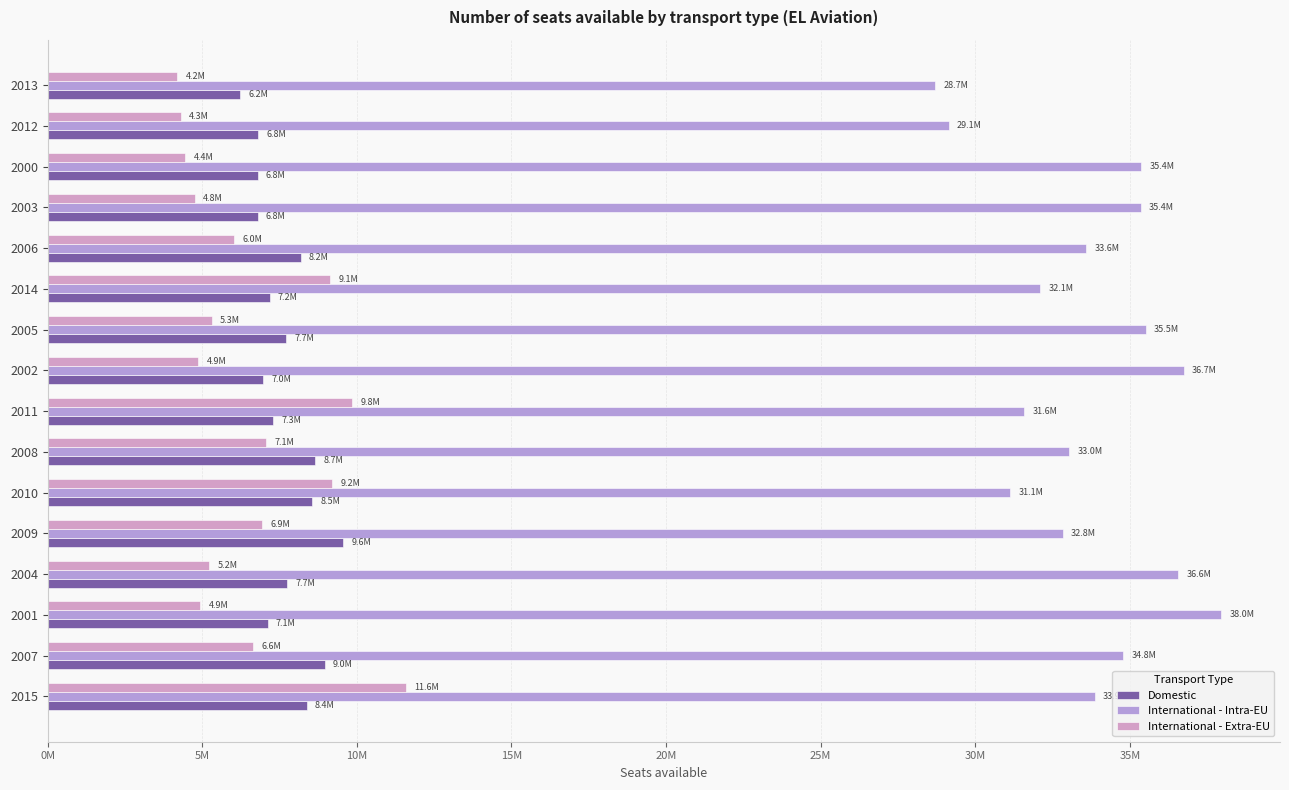

What is the difference between the second highest and second lowest values in the International - Extra-EU series?

5531177